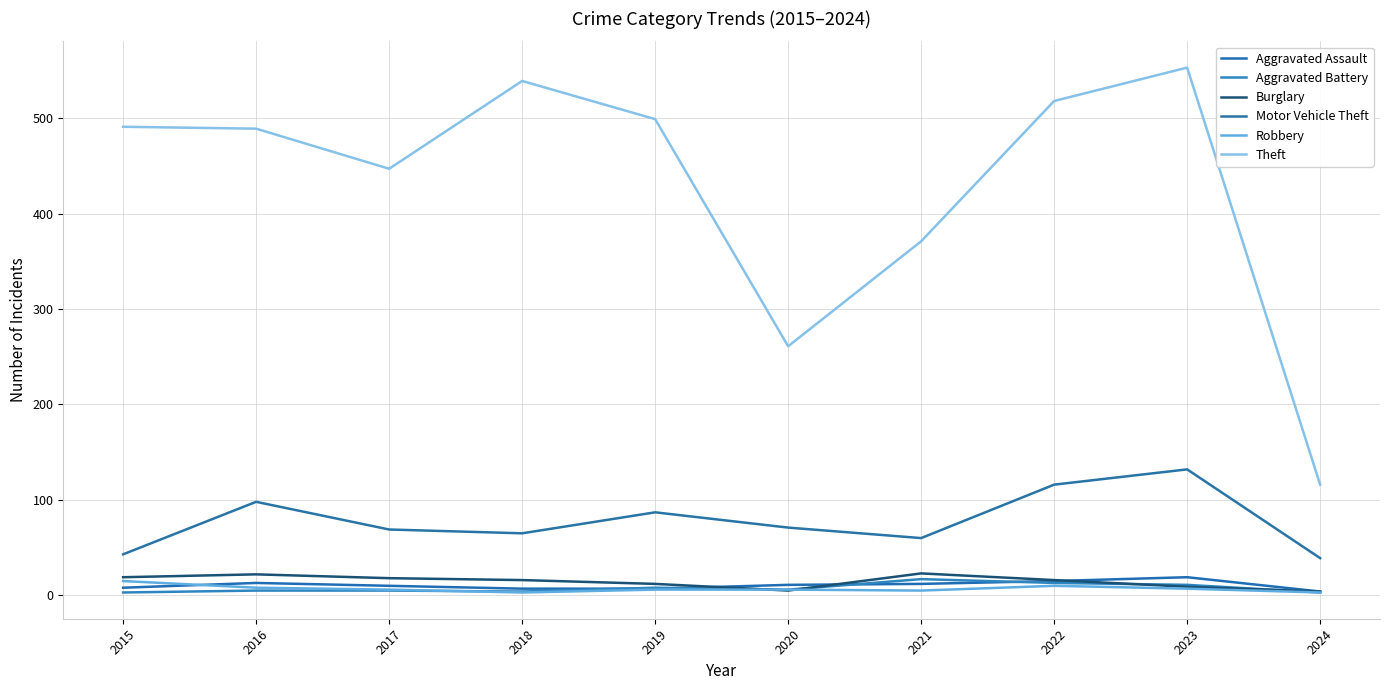

What is the difference between the highest and lowest values at 2019?

493